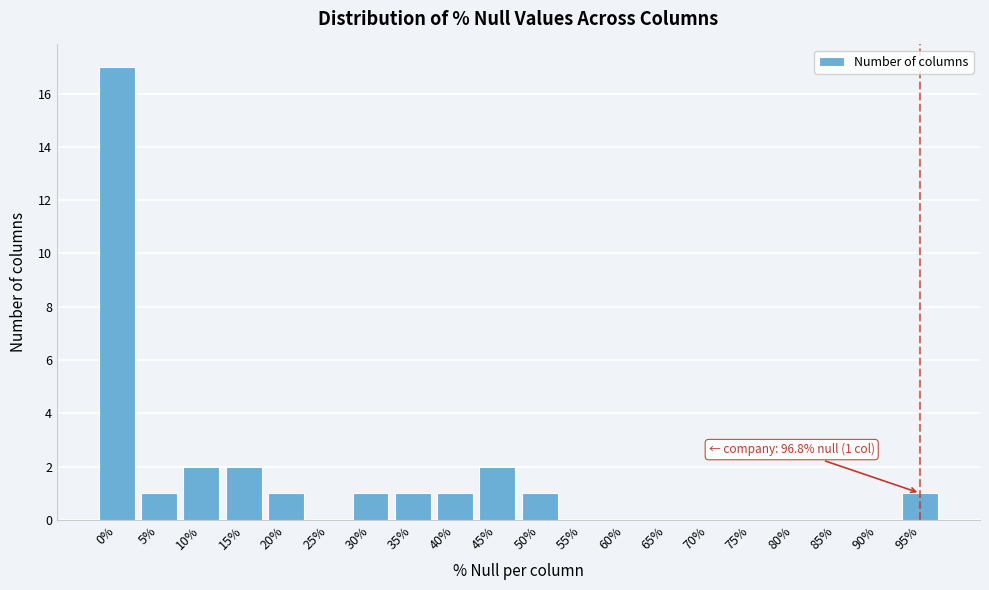

Reading left to right, list all the values displayed in this chart.

0%=17	5%=1	10%=2	15%=2	20%=1	25%=0	30%=1	35%=1	40%=1	45%=2	50%=1	55%=0	60%=0	65%=0	70%=0	75%=0	80%=0	85%=0	90%=0	95%=1